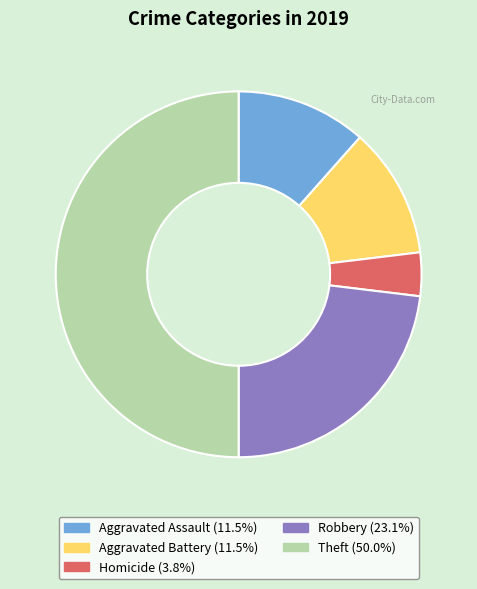

Does any single category account for the majority?

No